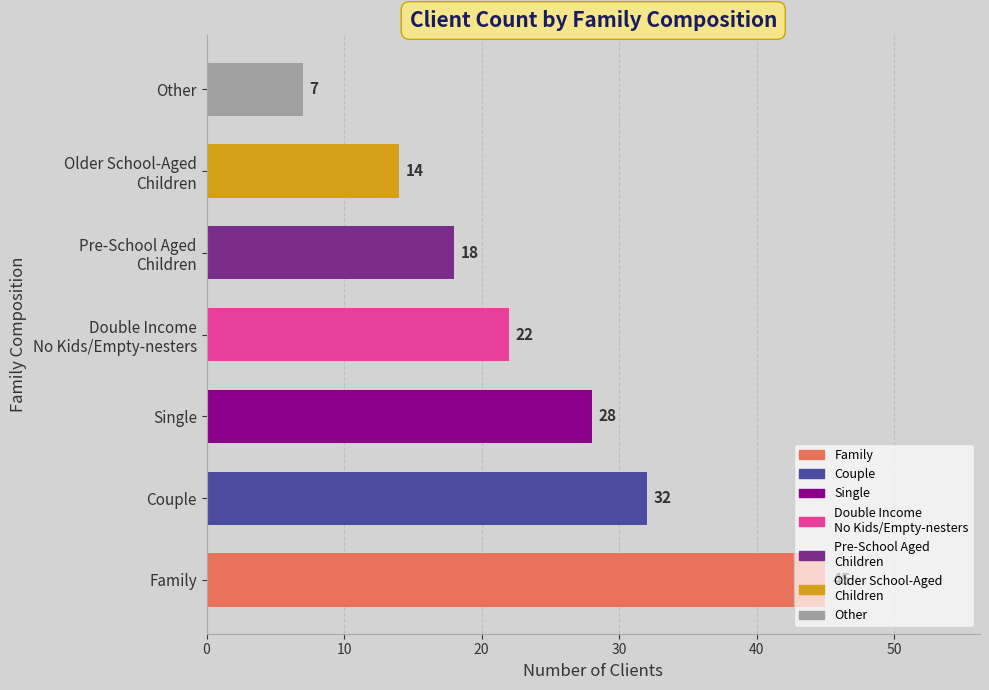

Rank the categories by value from lowest to highest.

Other, Older School-Aged Children, Pre-School Aged Children, Double Income No Kids/Empty-nesters, Single, Couple, Family